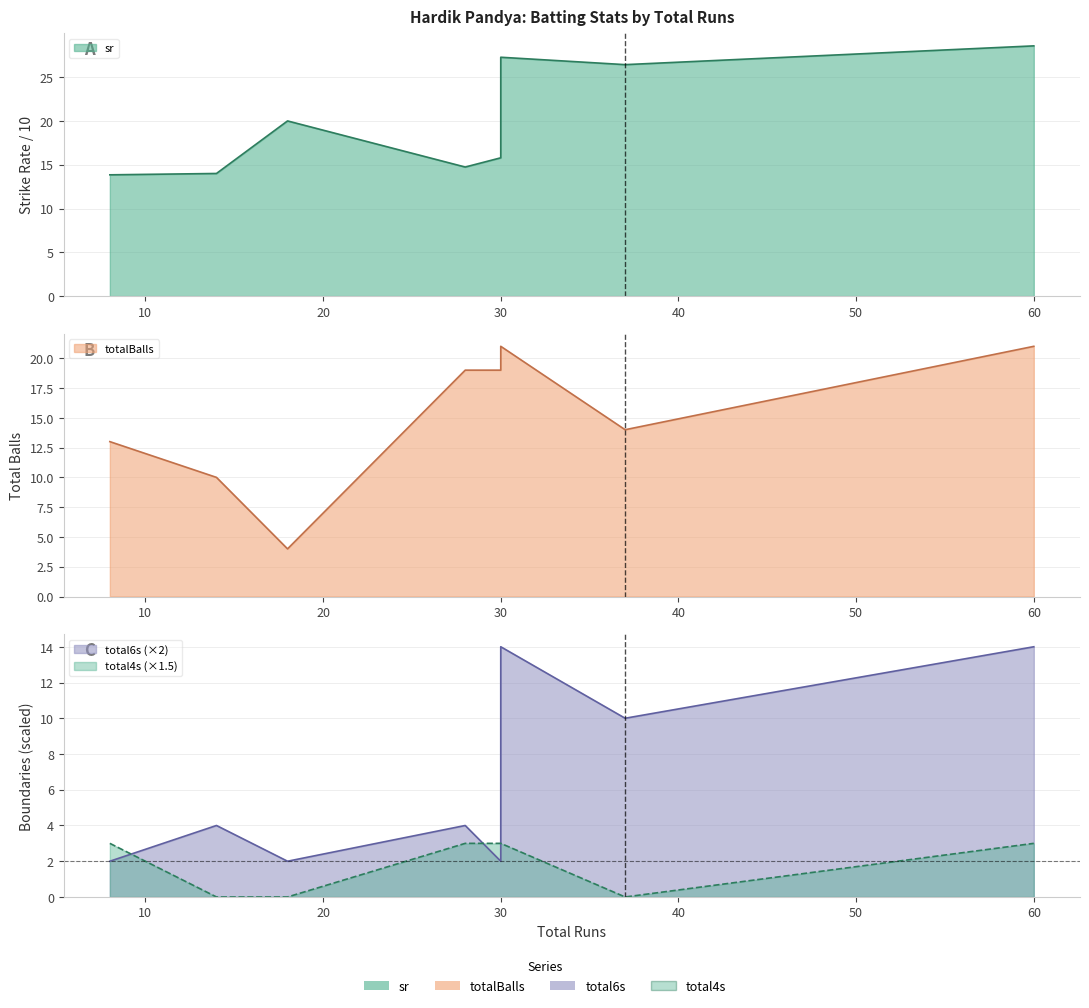

What is the sum of all totalBalls values?

121.0